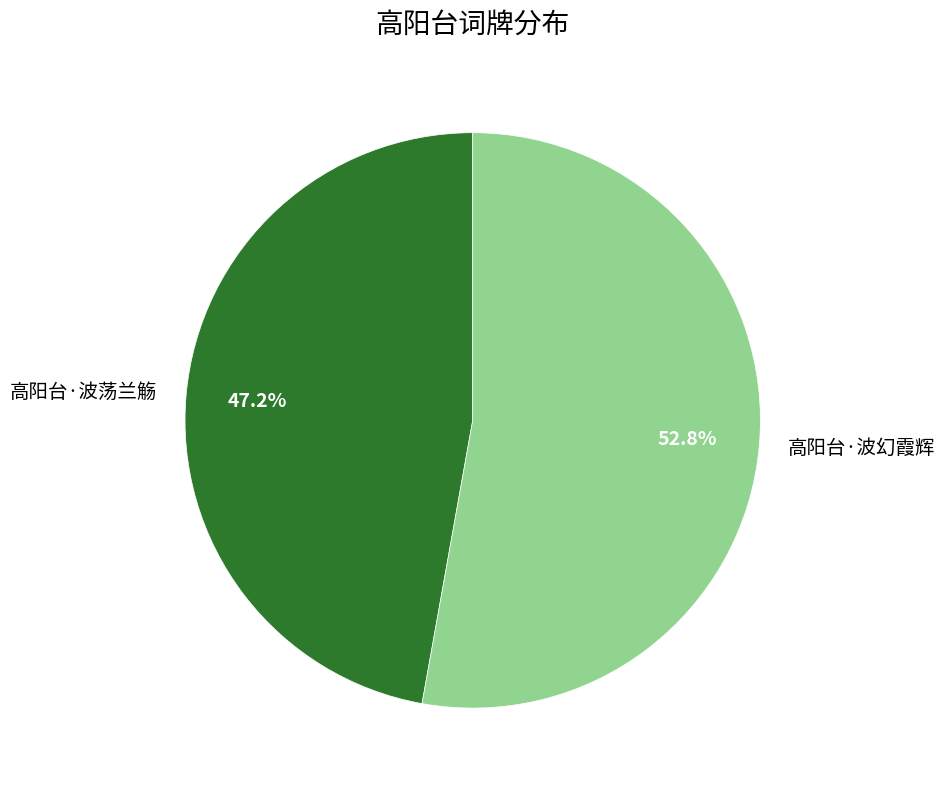

Count the number of slices in the pie.

2